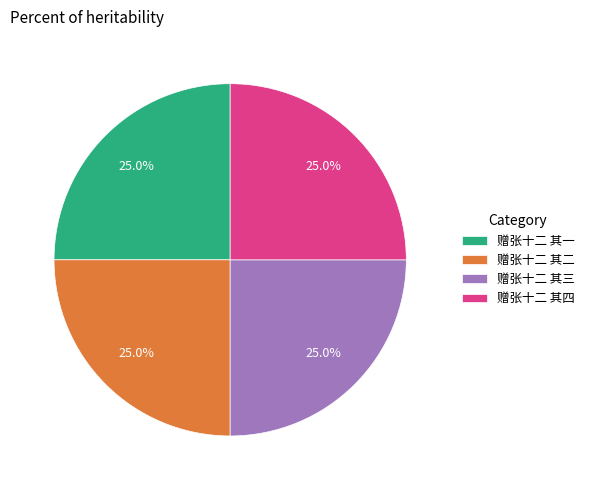

Count the number of slices in the pie.

4